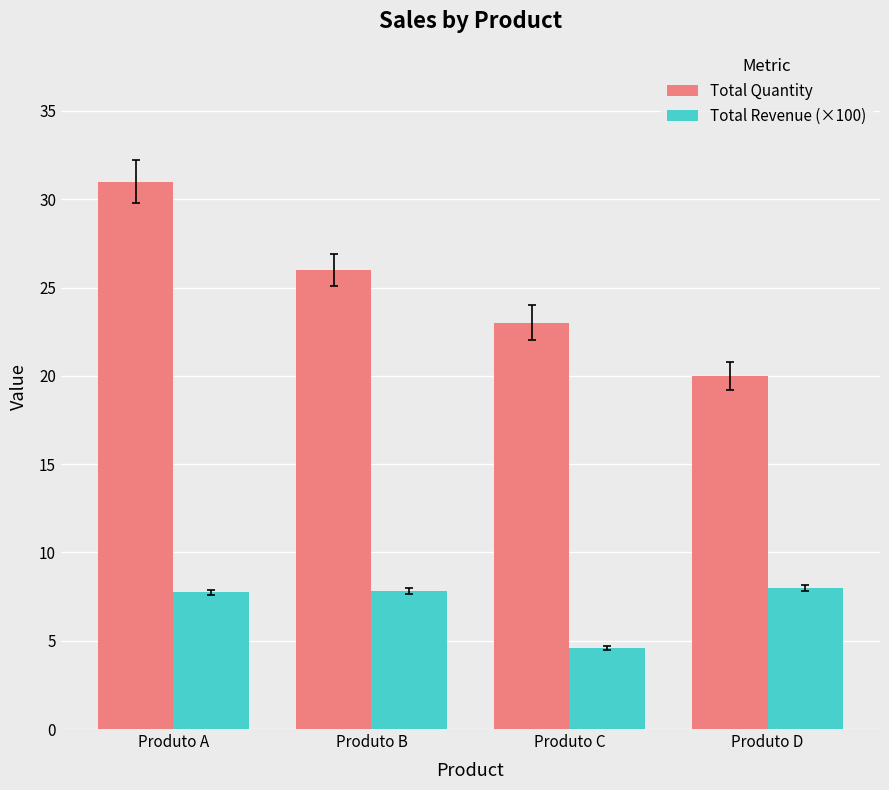

The Total Revenue (×100) series shows 10.9 at Produto B. True or false?

False